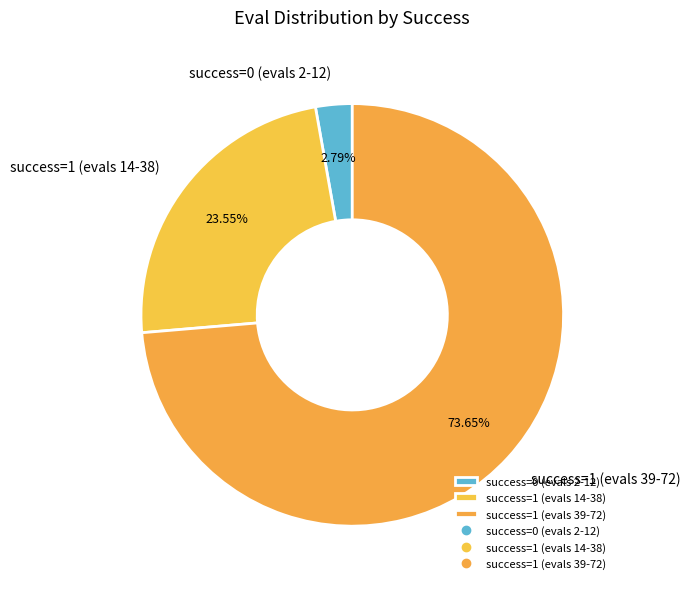

Between success=0 (evals 2-12) and success=1 (evals 14-38), which is larger?

success=1 (evals 14-38)